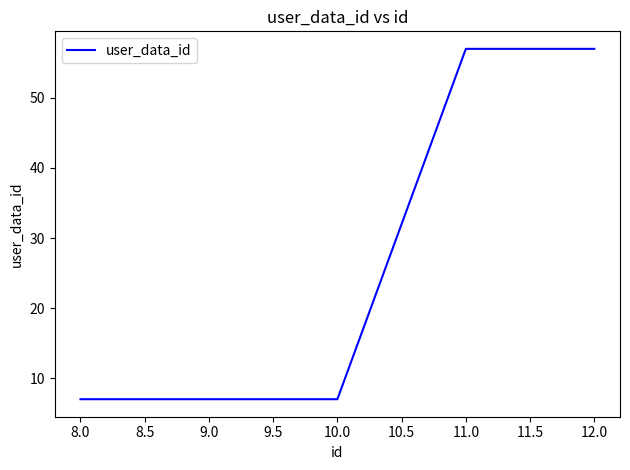

How many lines are shown in the chart?

1